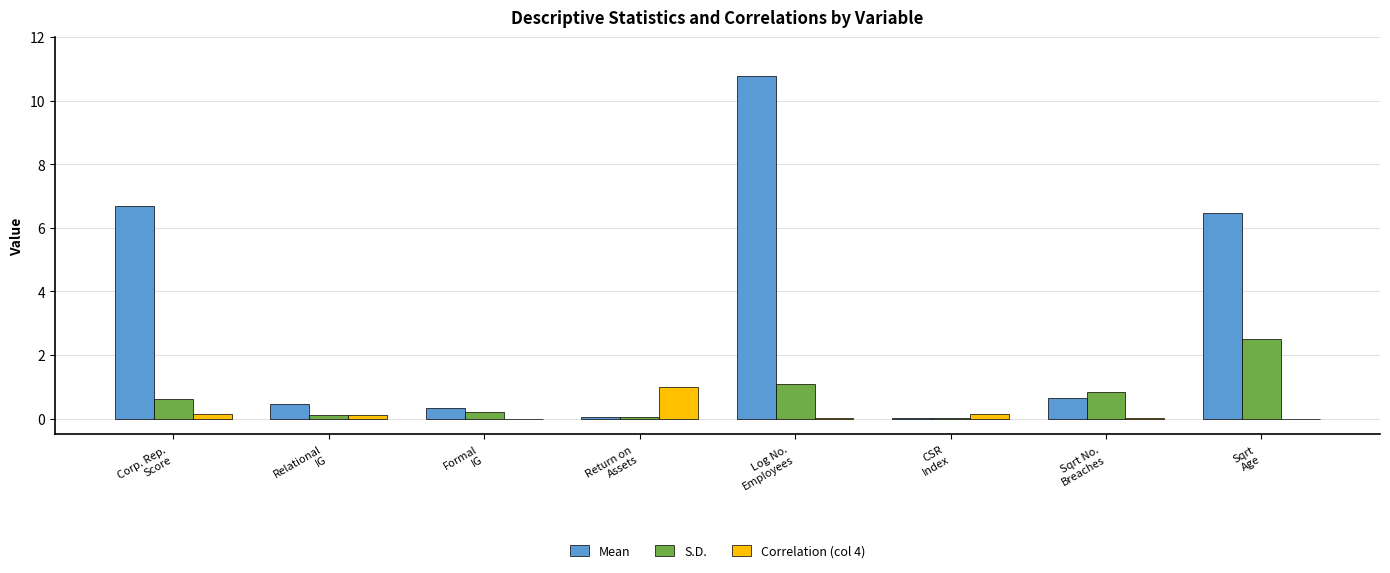

What is the highest value of the Correlation (col 4) series?

1.0